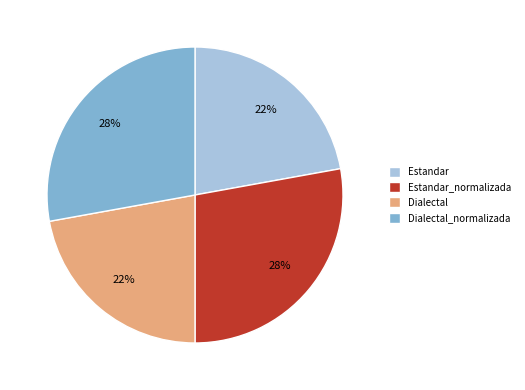

Is the sum of Dialectal and Estandar greater than half?

No